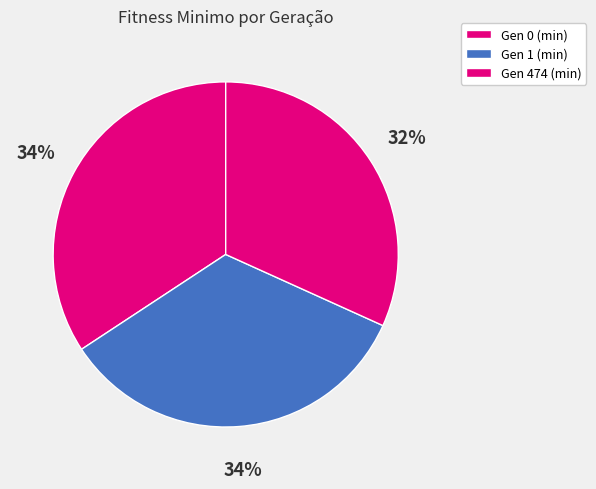

To the nearest percent, what is the difference between the Gen 1 (min) and Gen 474 (min) slice percentages?

2%